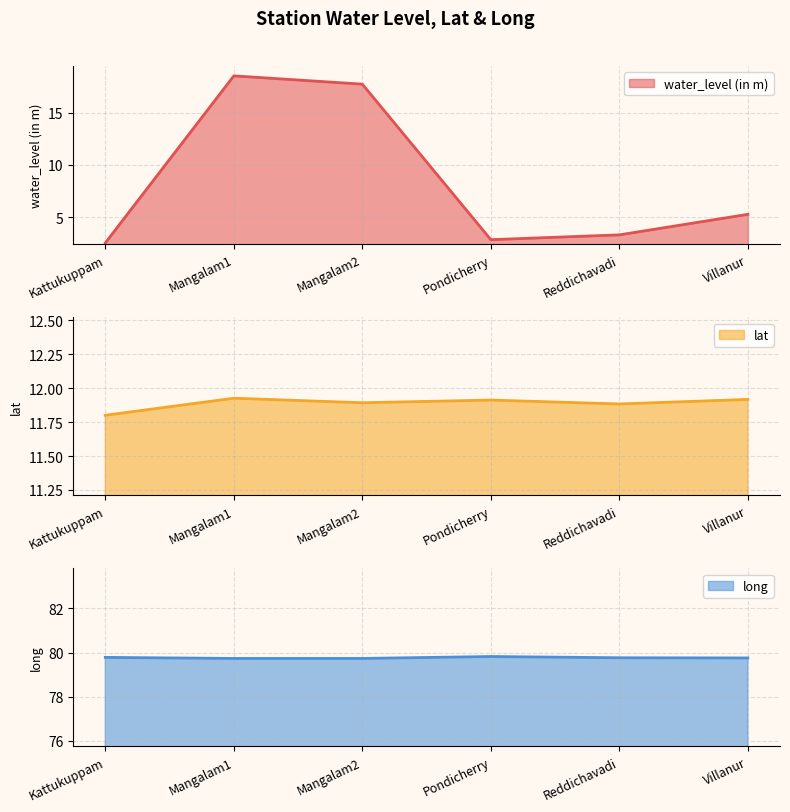

How many intersections are there between lat and water_level (in m)?

2